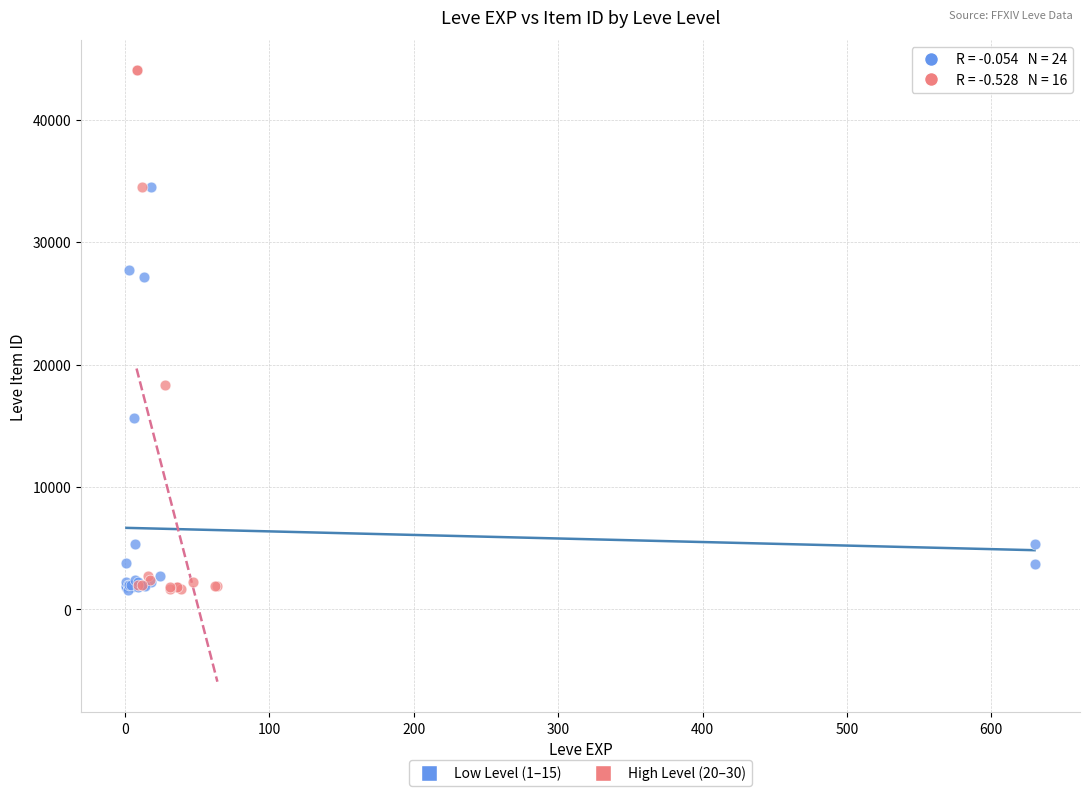

Which series reaches the maximum Y coordinate?

High Level (20–30)